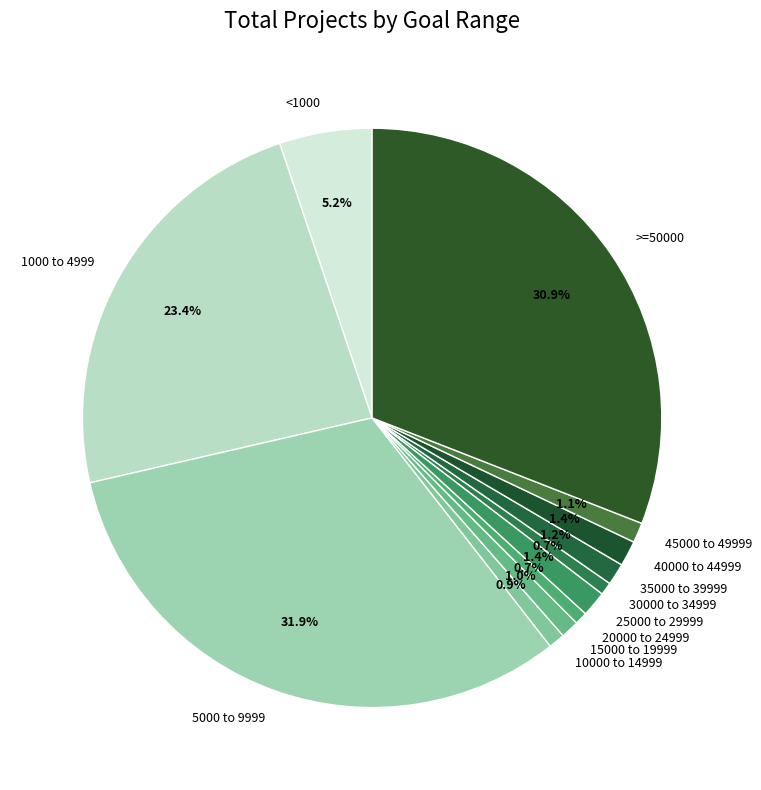

To the nearest percent, what is the difference between the >=50000 and 10000 to 14999 slice percentages?

30%